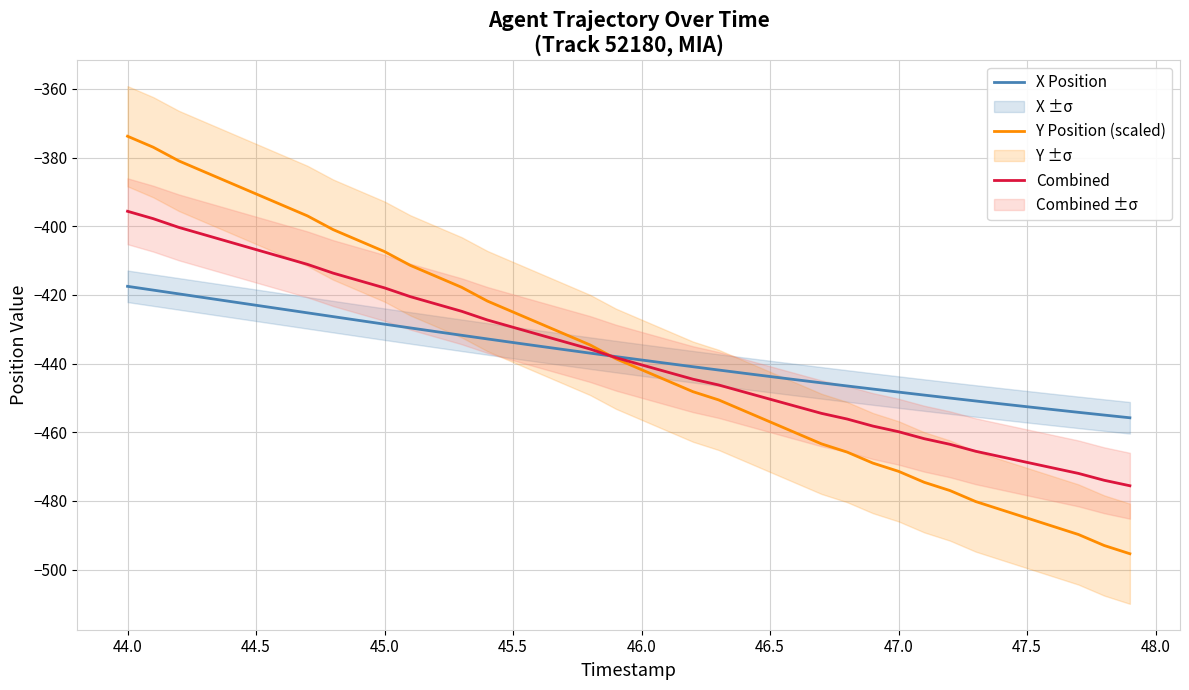

Where does the X Position series first go above -437?

44.0